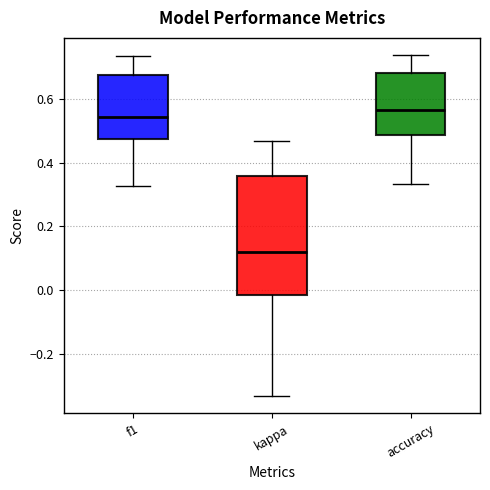

Comparing the boxes themselves (not the whiskers), which one is the tallest?

kappa